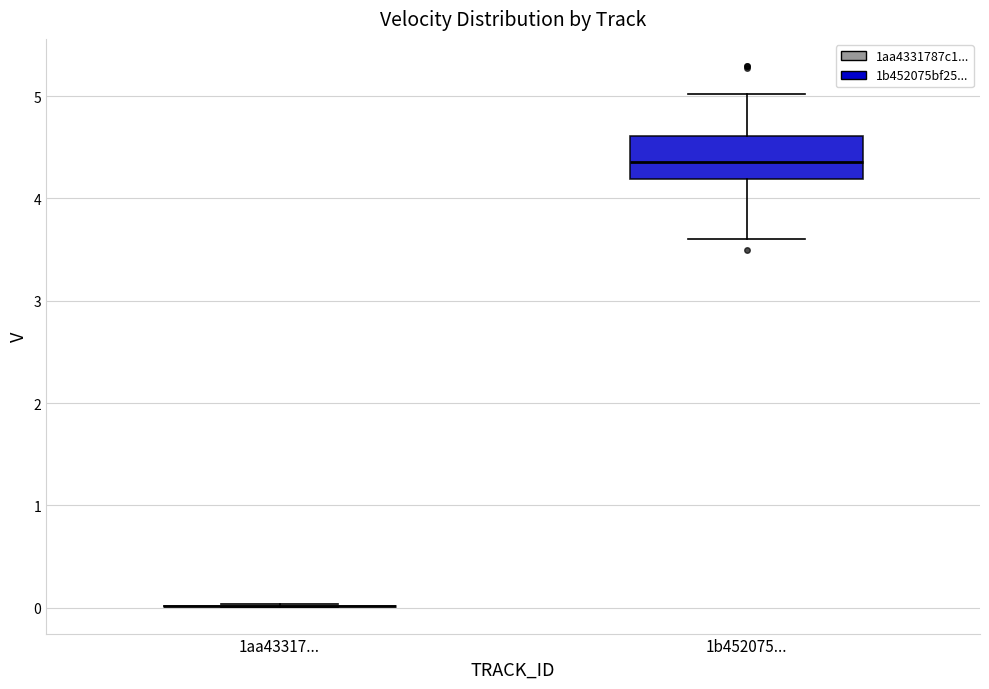

Reading left to right, read every box against the y-axis: the position of its median line, the range the box covers, and the ends of its whiskers. The values are not printed on the chart, so give them approximately, as read against the axis.

1aa43317...: box collapsed to a line at 0.0, whiskers 0.0 to 0.0
1b452075...: median 4.4, box 4.2 to 4.6, whiskers 3.6 to 5.0